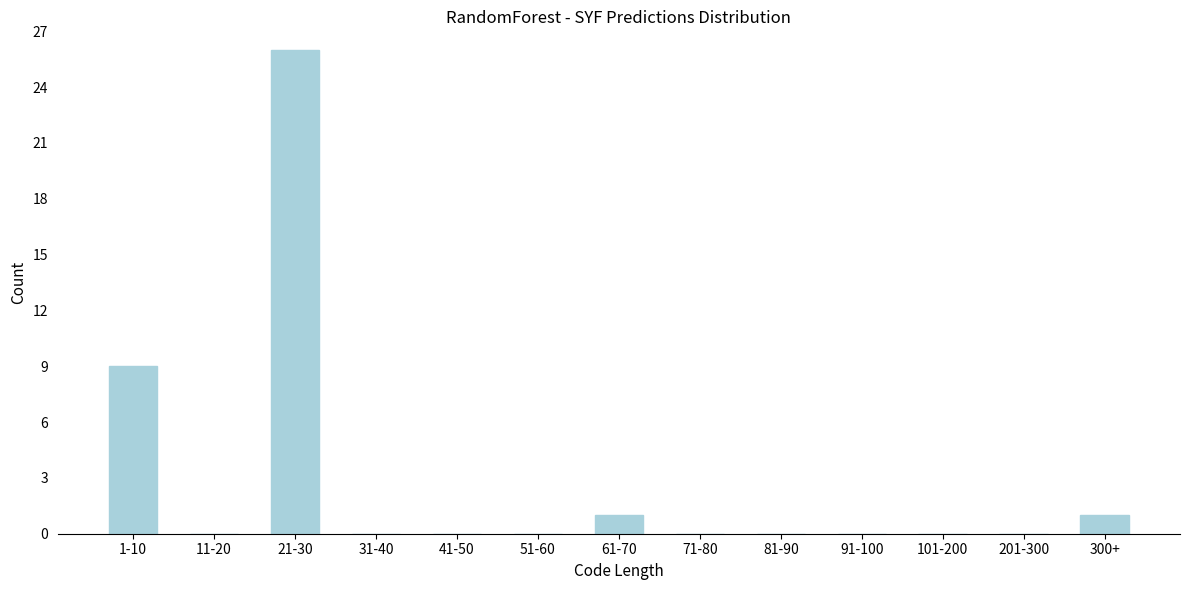

Reading right to left, extract all data points from this chart.

300+=1	201-300=0	101-200=0	91-100=0	81-90=0	71-80=0	61-70=1	51-60=0	41-50=0	31-40=0	21-30=26	11-20=0	1-10=9